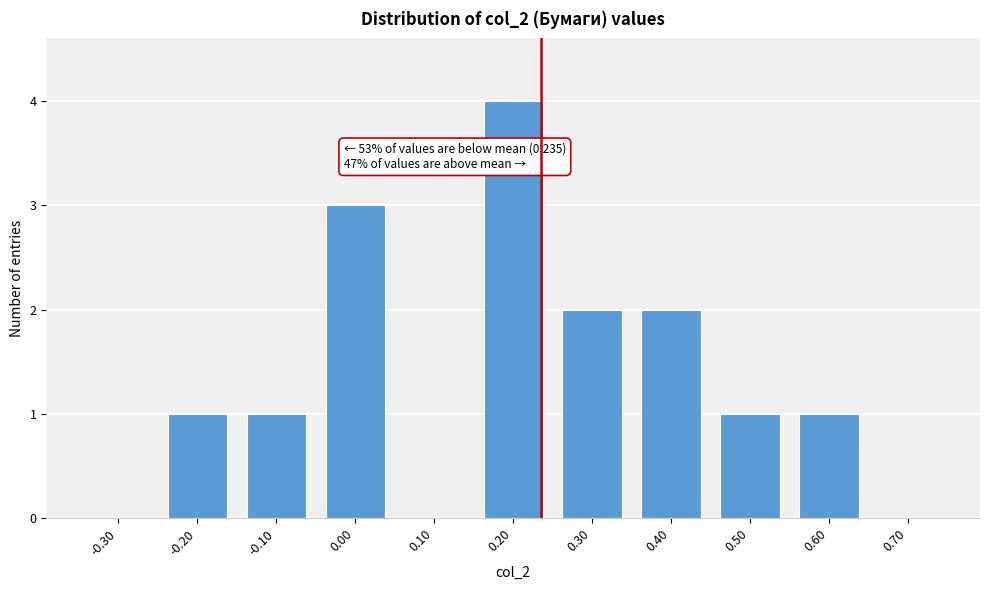

Reading right to left, list all the values displayed in this chart.

0.70=0	0.60=1	0.50=1	0.40=2	0.30=2	0.20=4	0.10=0	0.00=3	-0.10=1	-0.20=1	-0.30=0